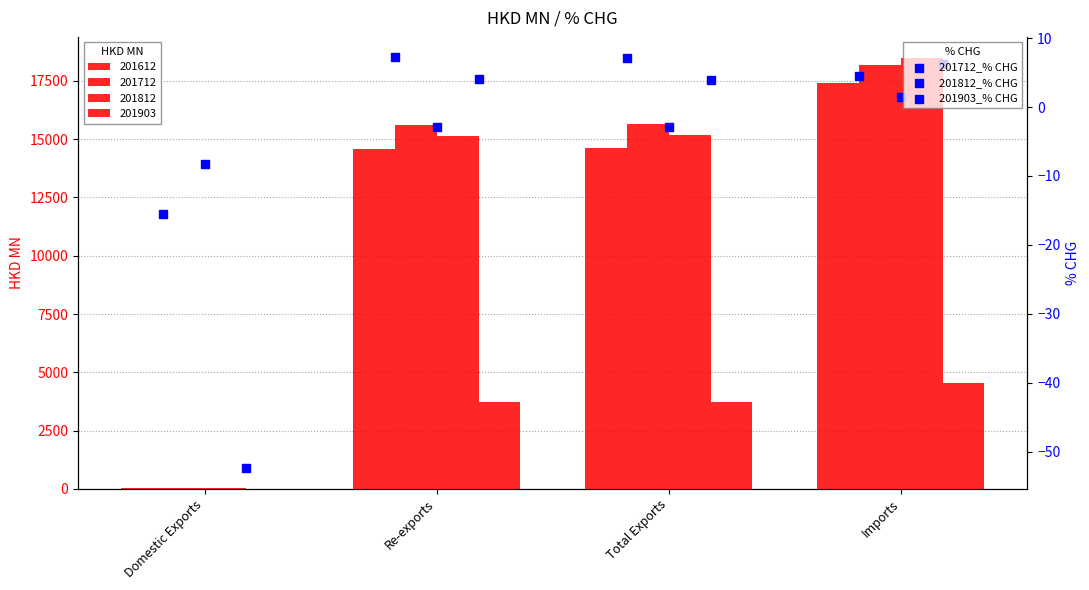

At which category is the sum across all series the highest?

Imports